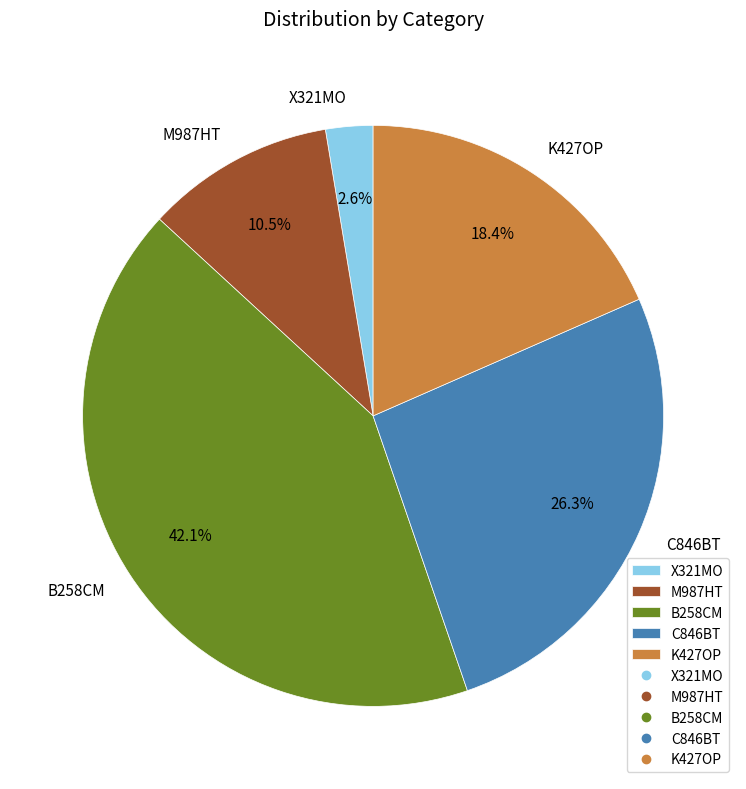

Is the sum of M987HT and X321MO greater than half?

No